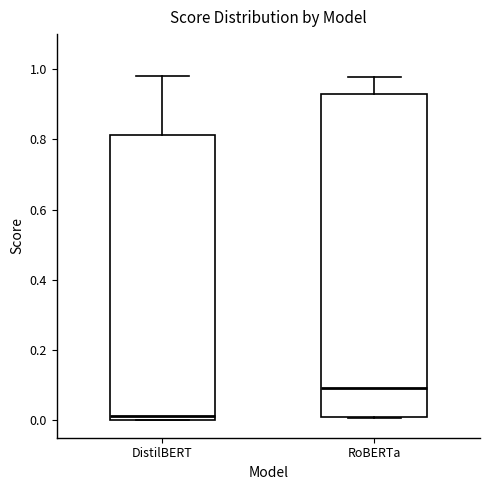

Which box is the tallest, from its lower edge to its upper edge?

RoBERTa